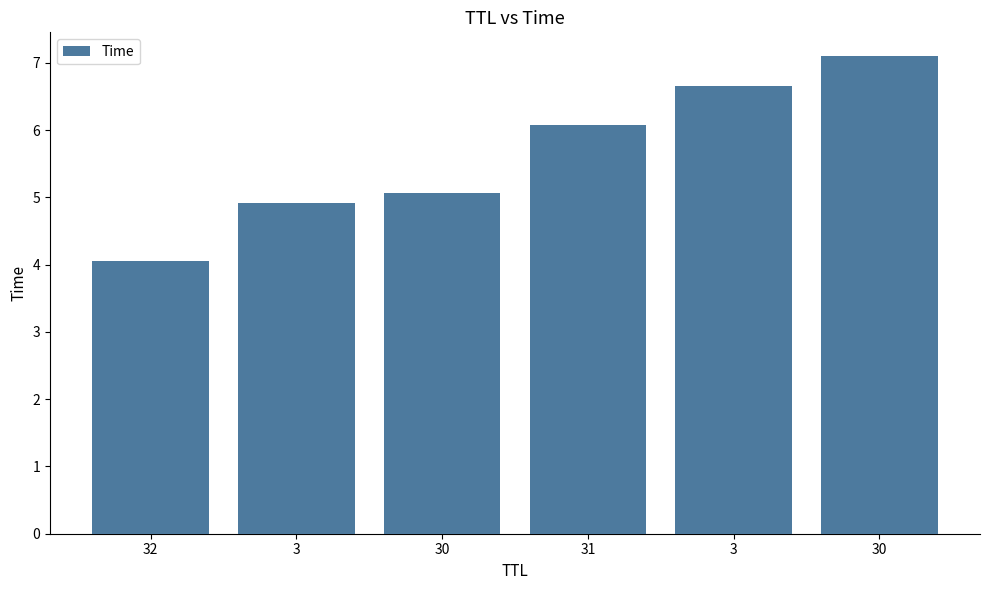

List the labels in order of value, largest first.

30, 3, 31, 30, 3, 32